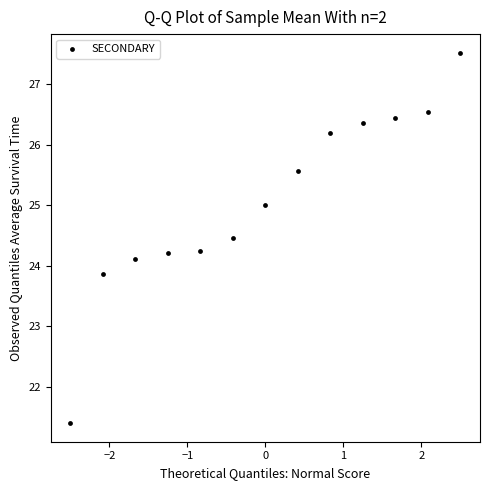

What is the range of X values (max minus min)?

5.0